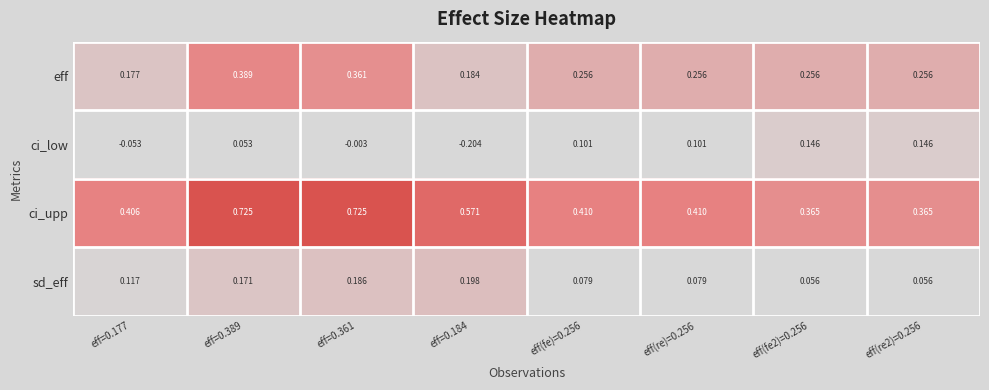

Which series has the largest range (max minus min)?

ci_upp